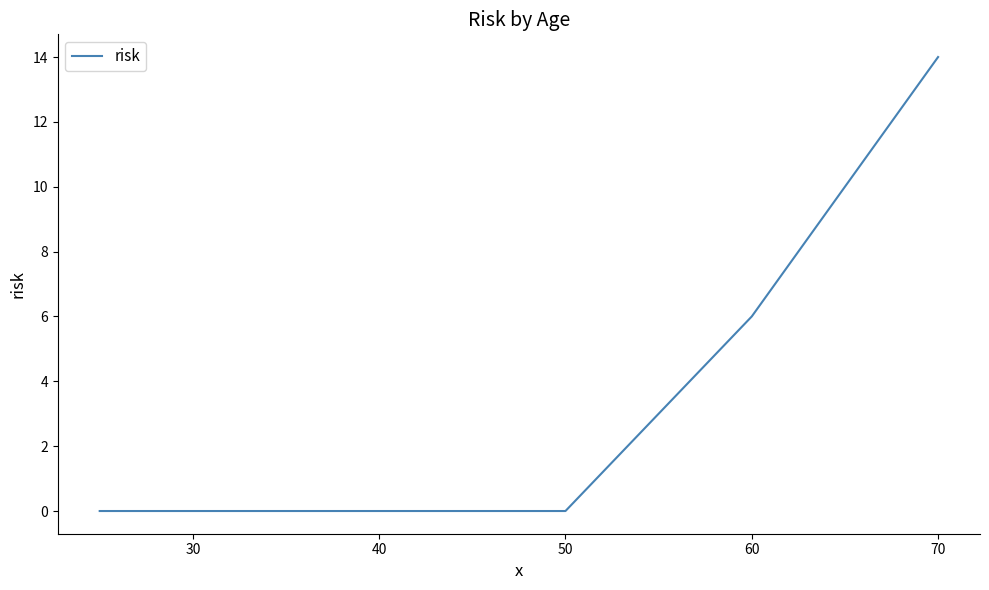

Reading right to left, list all the values displayed in this chart.

14	6	0	0	0